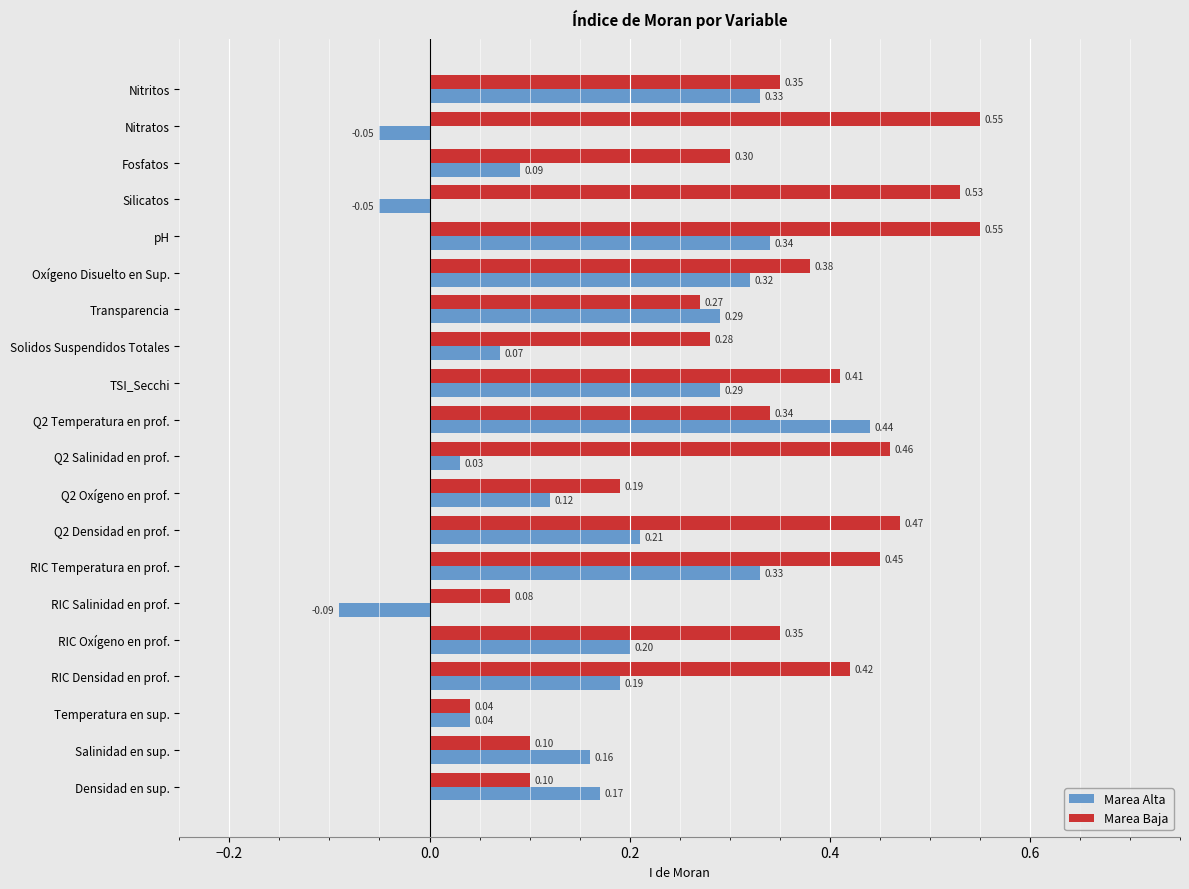

Which series has the largest total across all categories?

Marea Baja